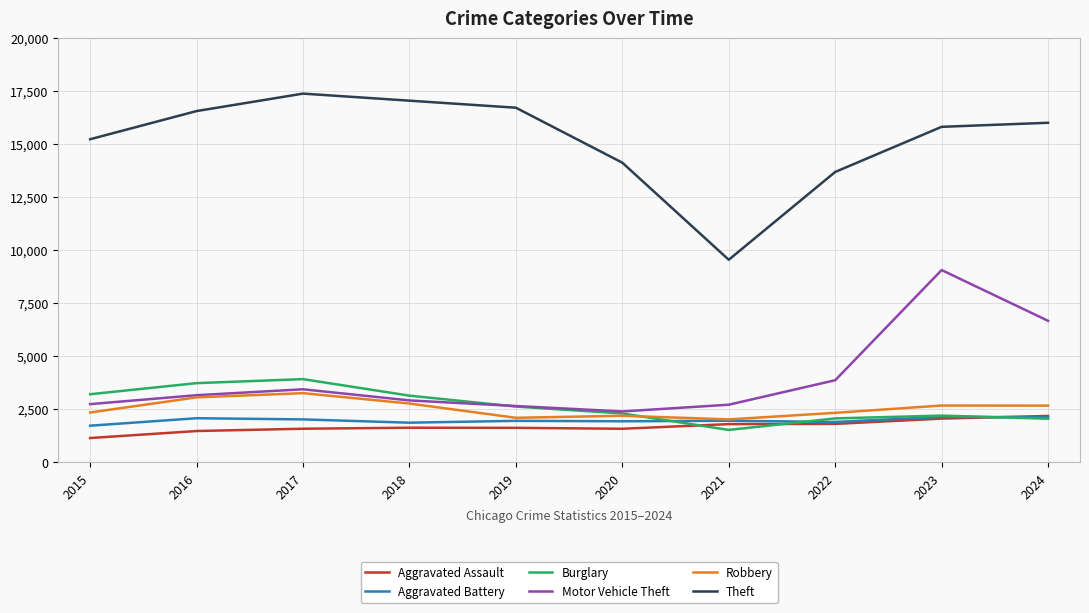

Is the value of Aggravated Battery at 2020 greater than the value of Motor Vehicle Theft at 2020?

No